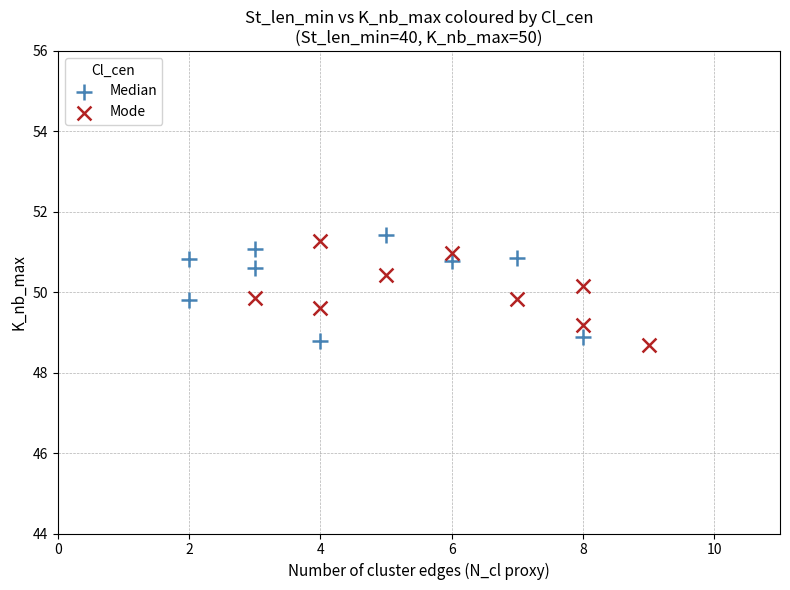

Which series reaches the maximum Y coordinate?

Median